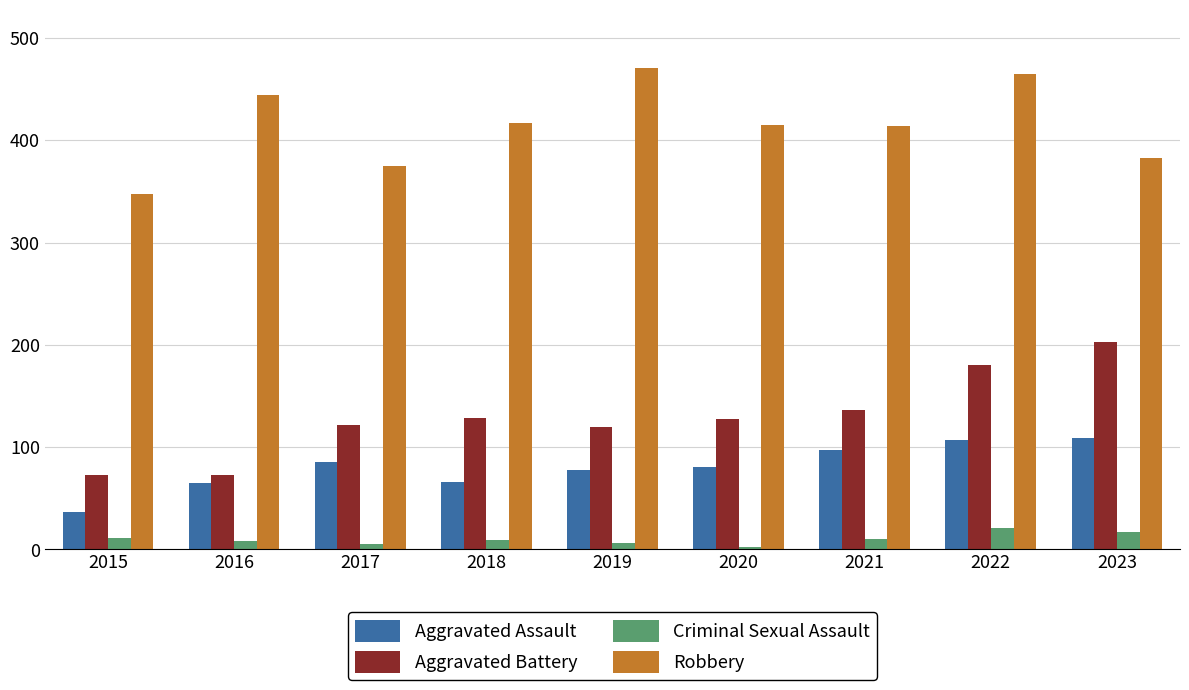

What are all the series names shown in the legend?

Aggravated Assault, Aggravated Battery, Criminal Sexual Assault, Robbery